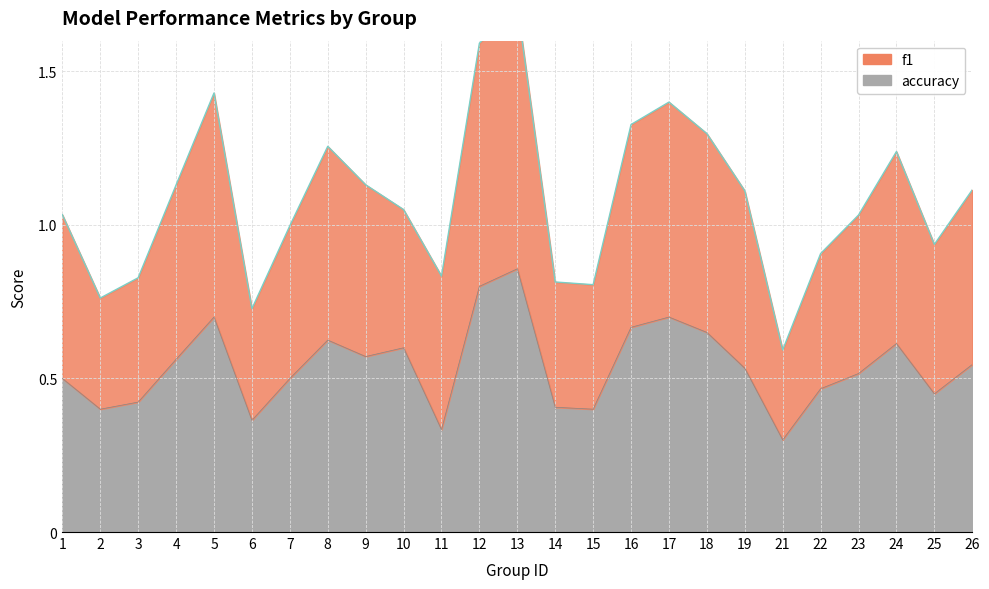

Which series has the widest spread of values?

f1